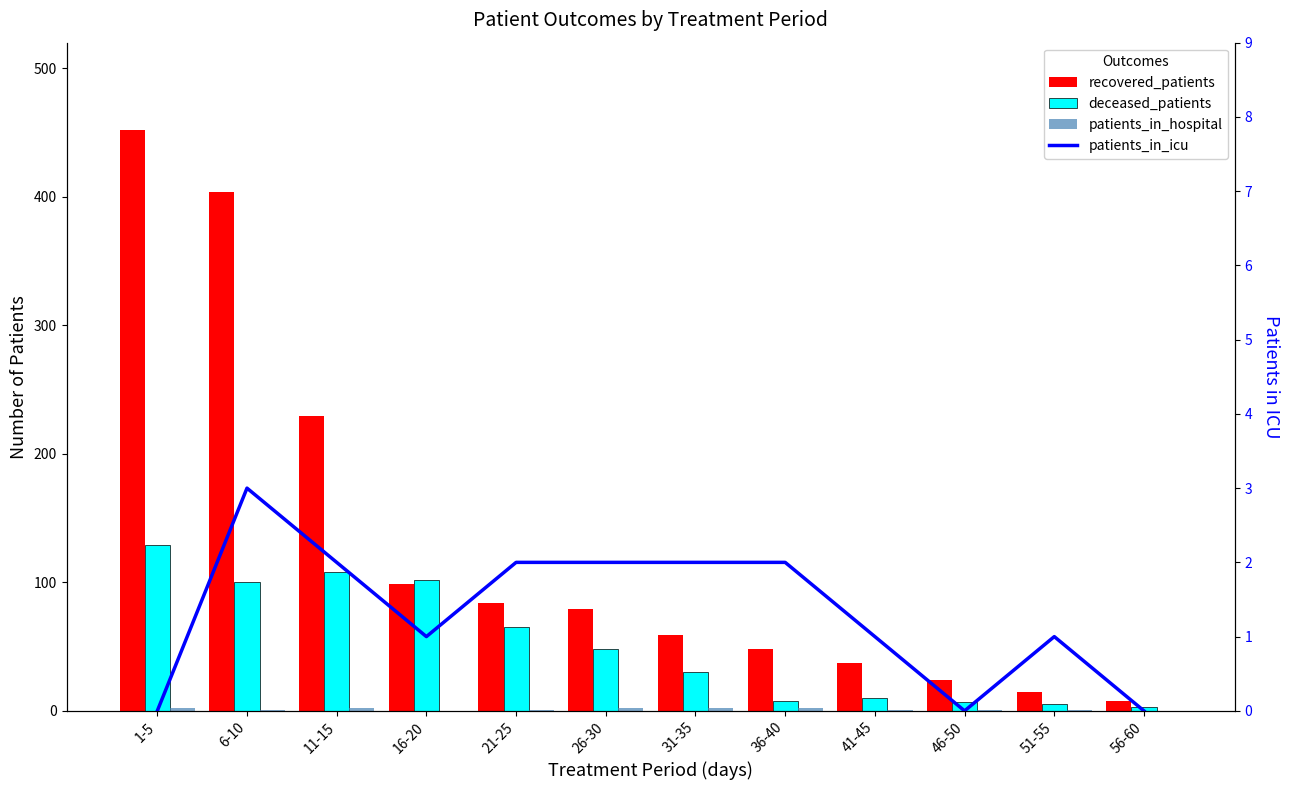

List the labels in order of recovered_patients value, largest first.

1-5, 6-10, 11-15, 16-20, 21-25, 26-30, 31-35, 36-40, 41-45, 46-50, 51-55, 56-60